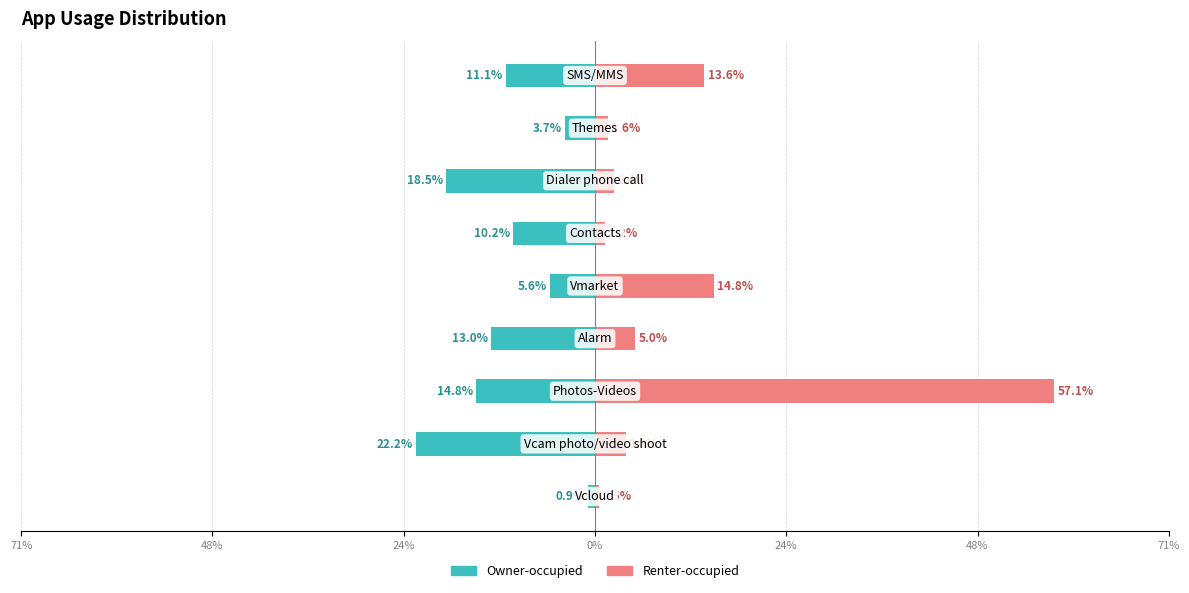

What are all the series names shown in the legend?

Owner-occupied, Renter-occupied